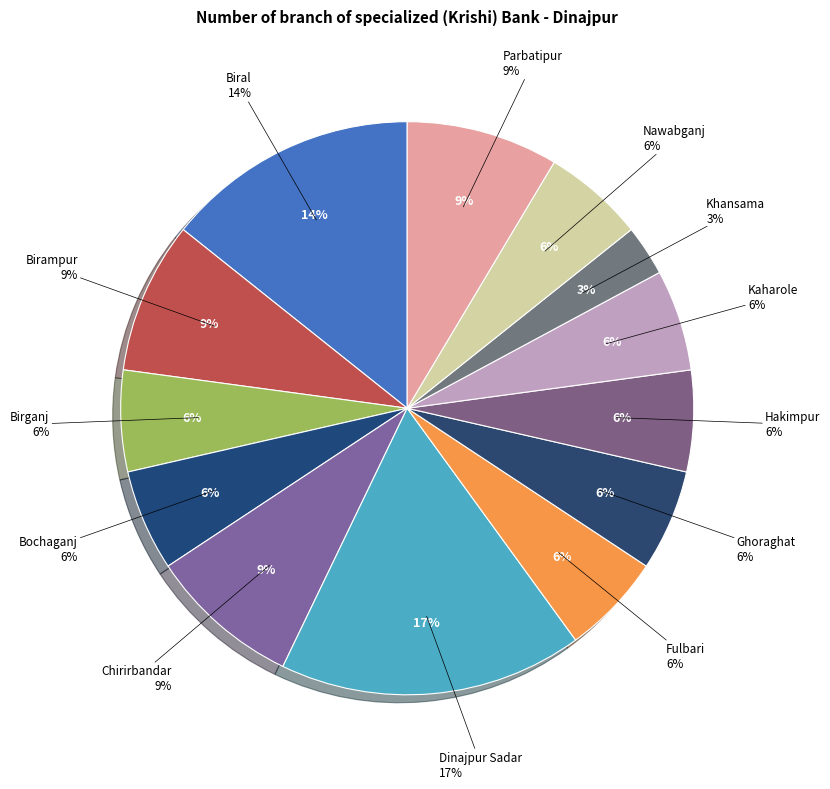

Which slice is the smallest?

Khansama